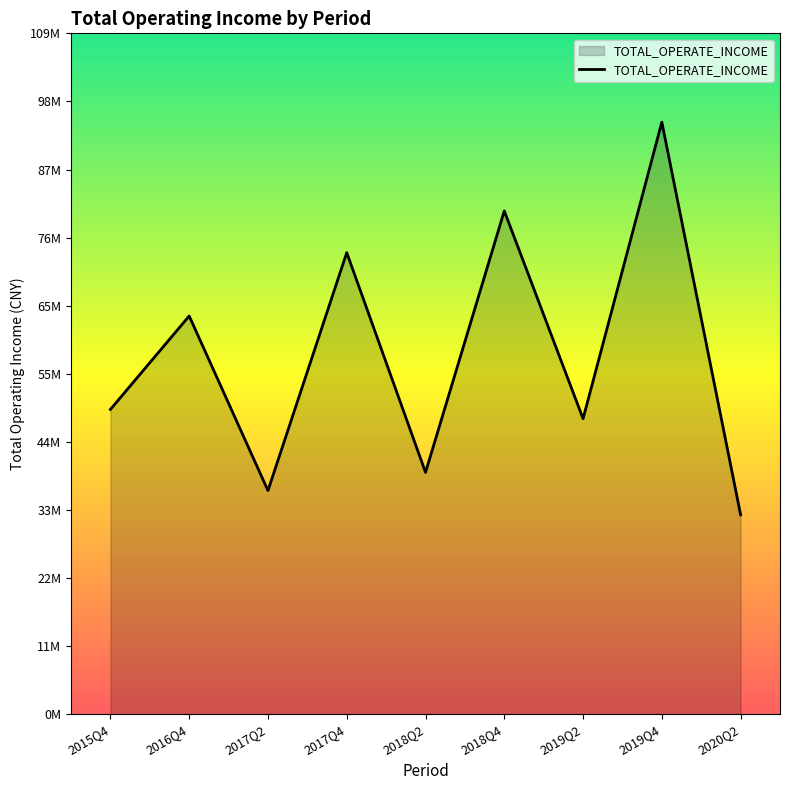

What is the sum of all values?

515691609.6